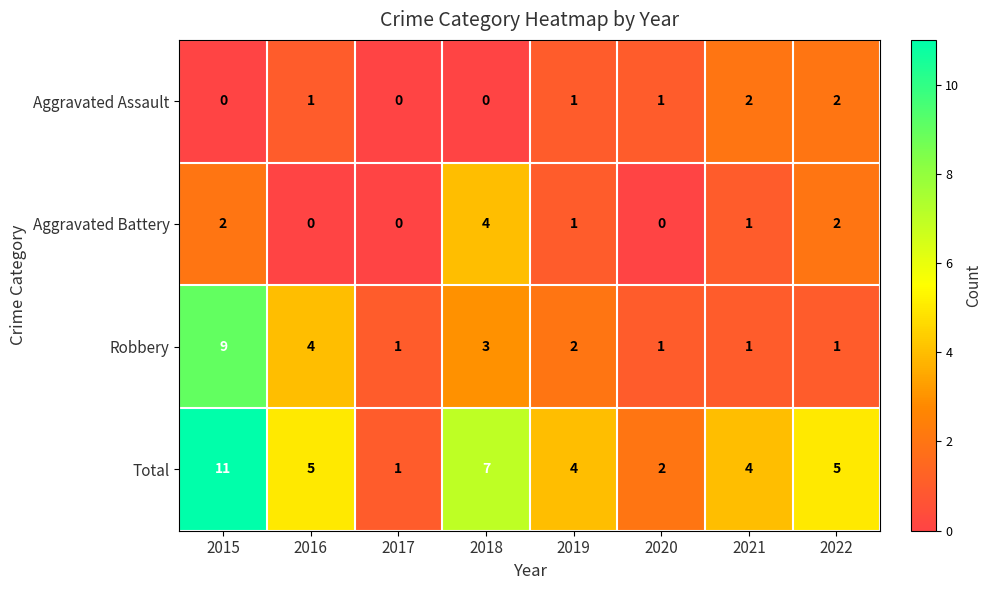

What is the spread (max minus min) of values at 2015?

11